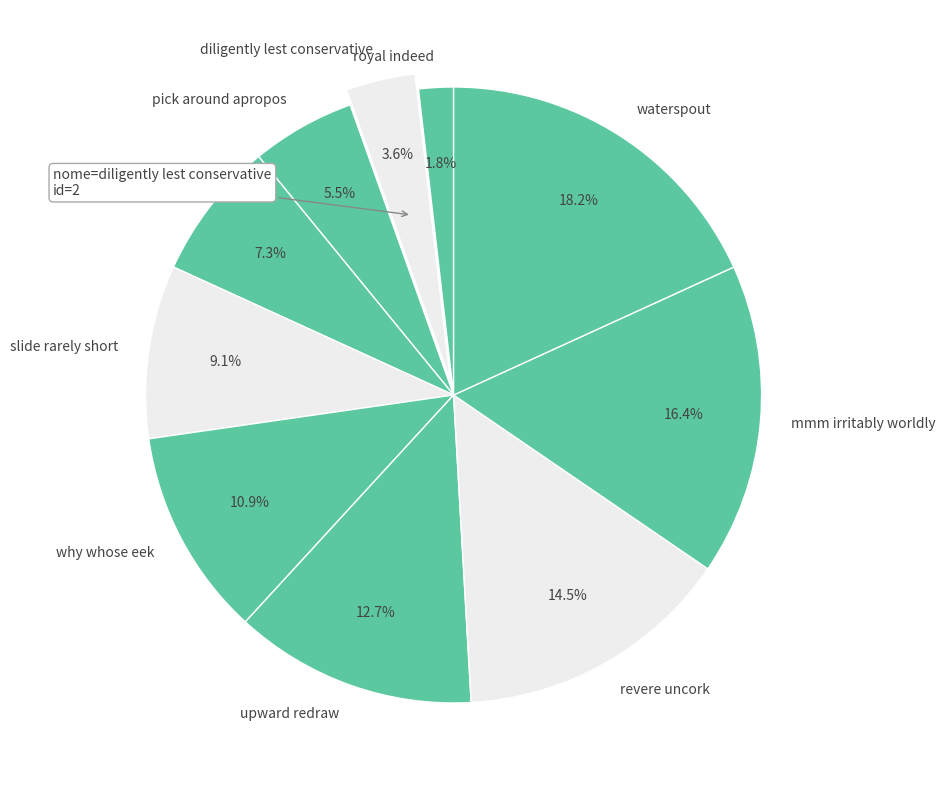

What is the ratio of the value at mmm irritably worldly to the value at why whose eek?

1.5